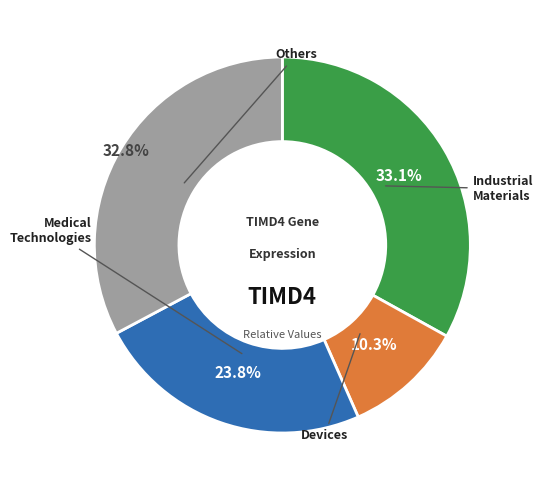

Is there a majority slice in this chart?

No